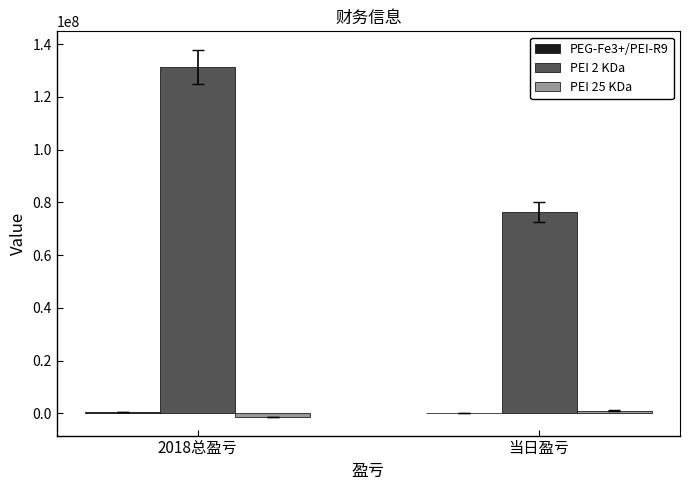

Between 2018总盈亏 and 当日盈亏, which series saw the biggest shift?

PEI 2 KDa